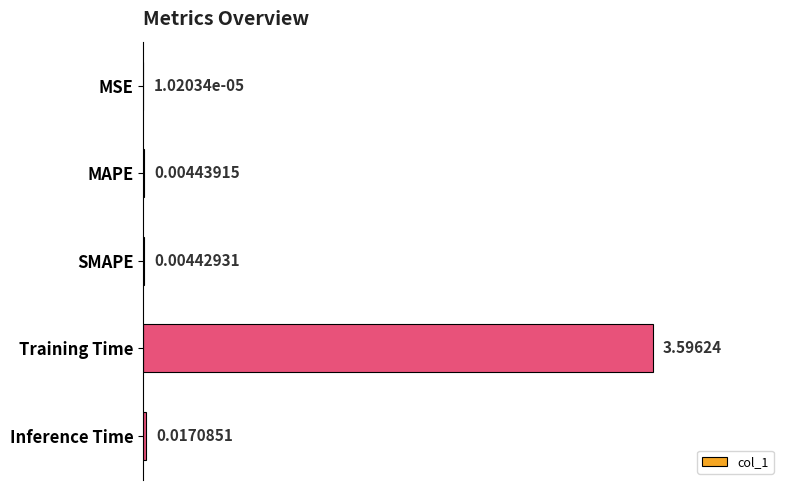

Which has a higher value, MAPE or MSE?

MAPE